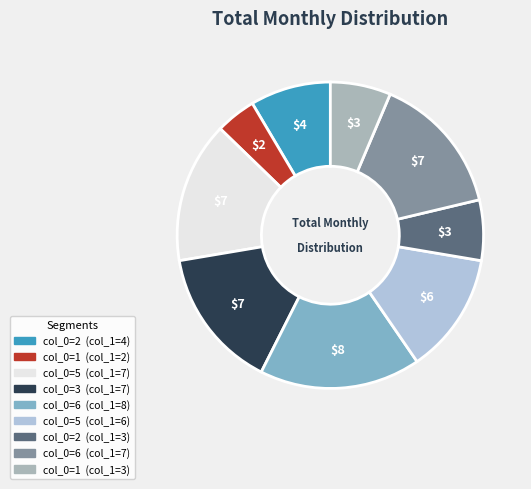

Is there a majority slice in this chart?

No